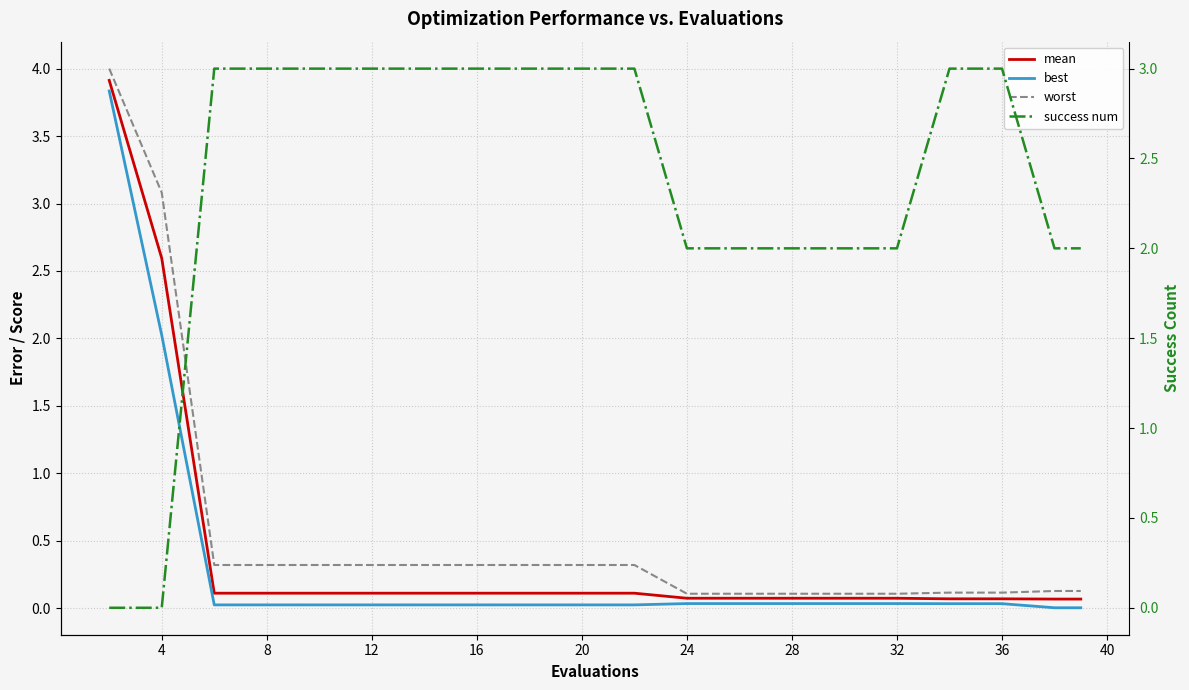

What is the average value of the success num series?

2.4